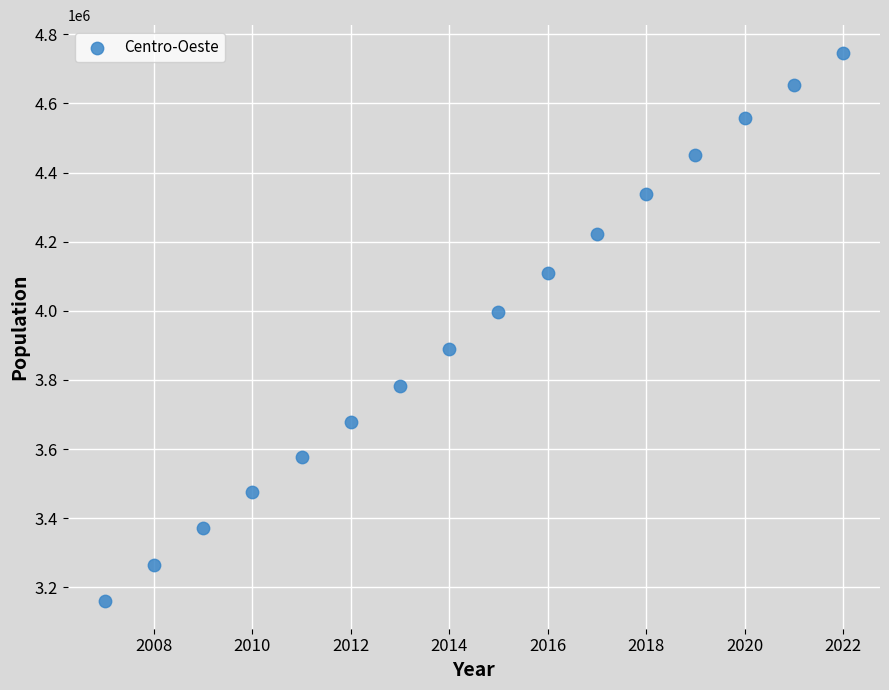

What Y value in the scatter plot is closest to 3953329?

3997708